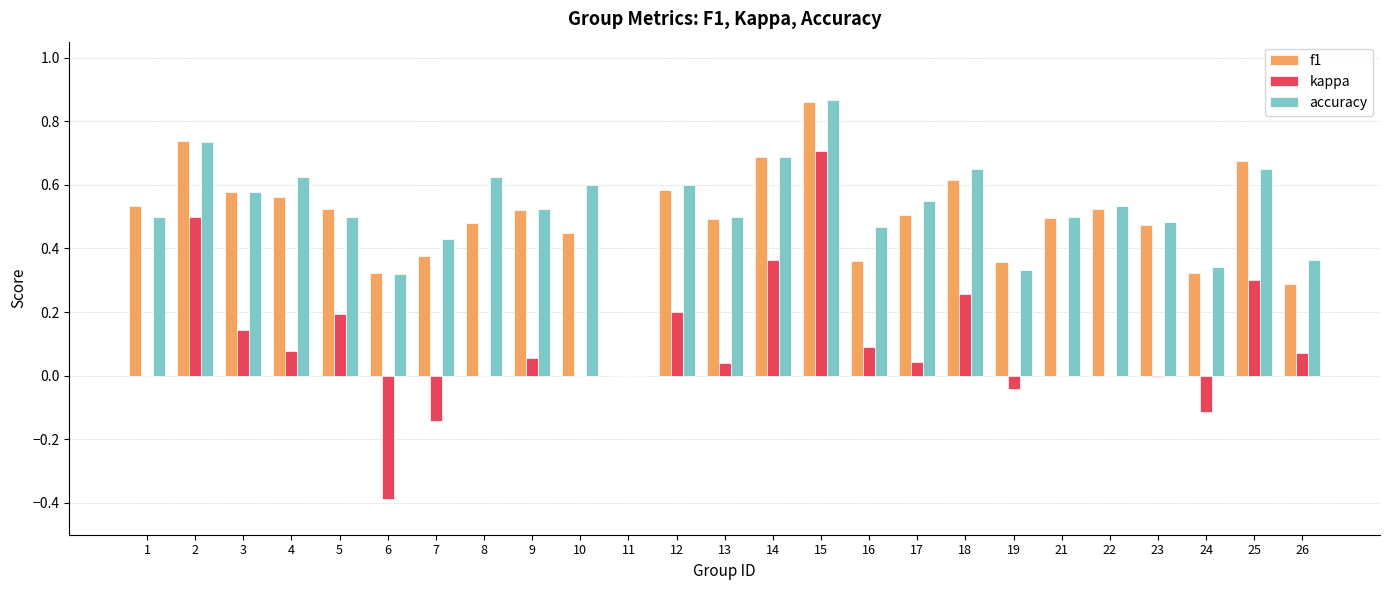

The value of f1 at 3 is 0.6. True or false?

True